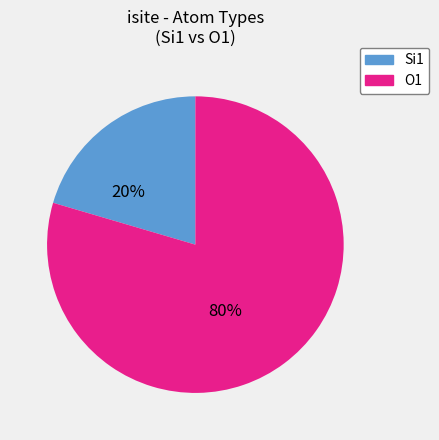

Does any single category account for the majority?

Yes